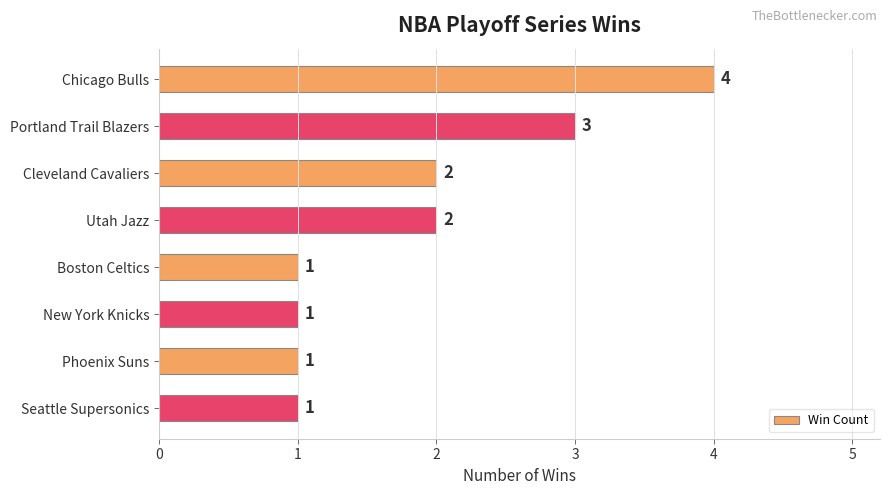

Reading top to bottom, extract all data points from this chart.

Chicago Bulls=4	Portland Trail Blazers=3	Cleveland Cavaliers=2	Utah Jazz=2	Boston Celtics=1	New York Knicks=1	Phoenix Suns=1	Seattle Supersonics=1